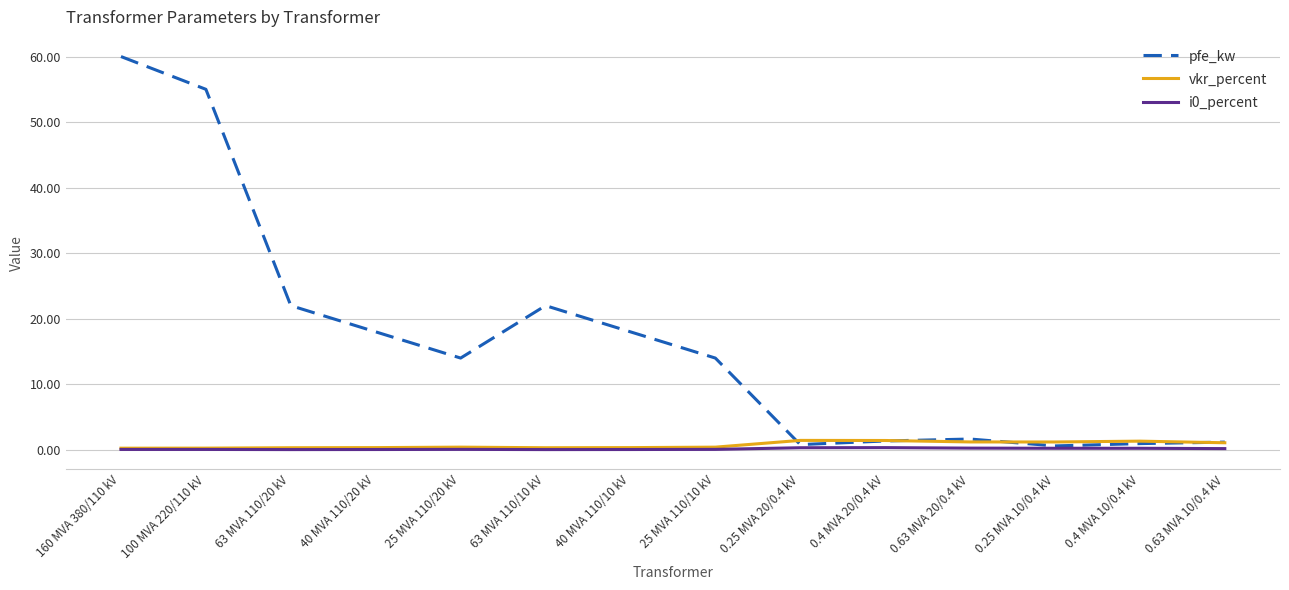

The vkr_percent series shows 1.4 at 0.4 MVA 20/0.4 kV. True or false?

True